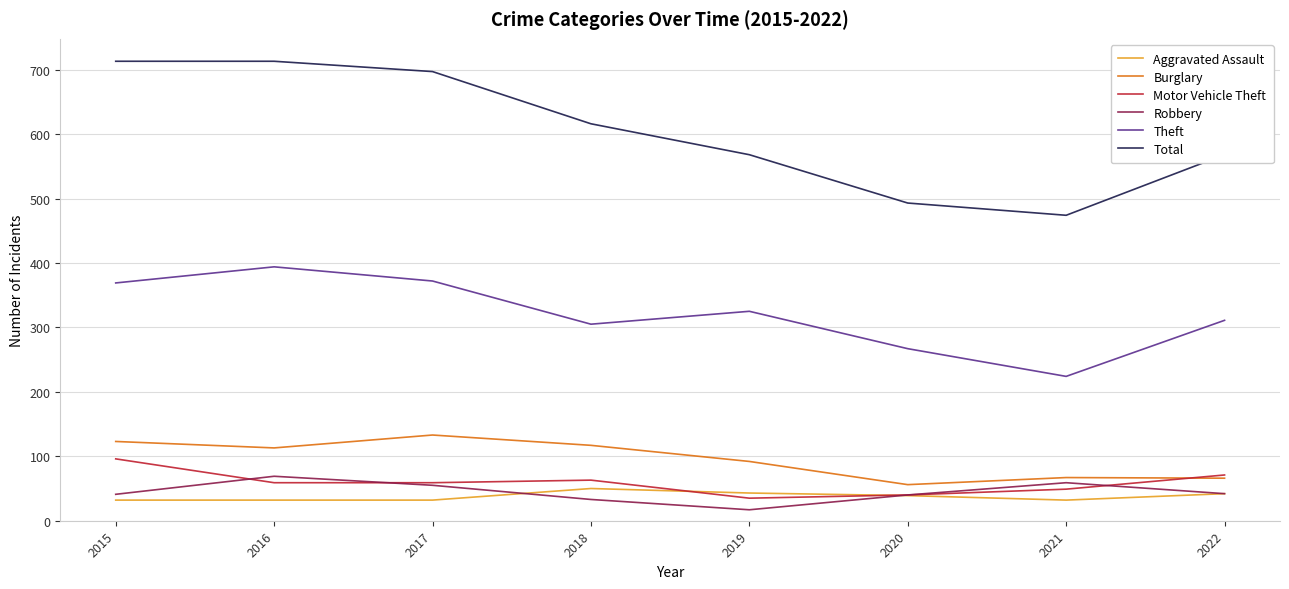

True or false: Theft and Robbery cross at least once.

False